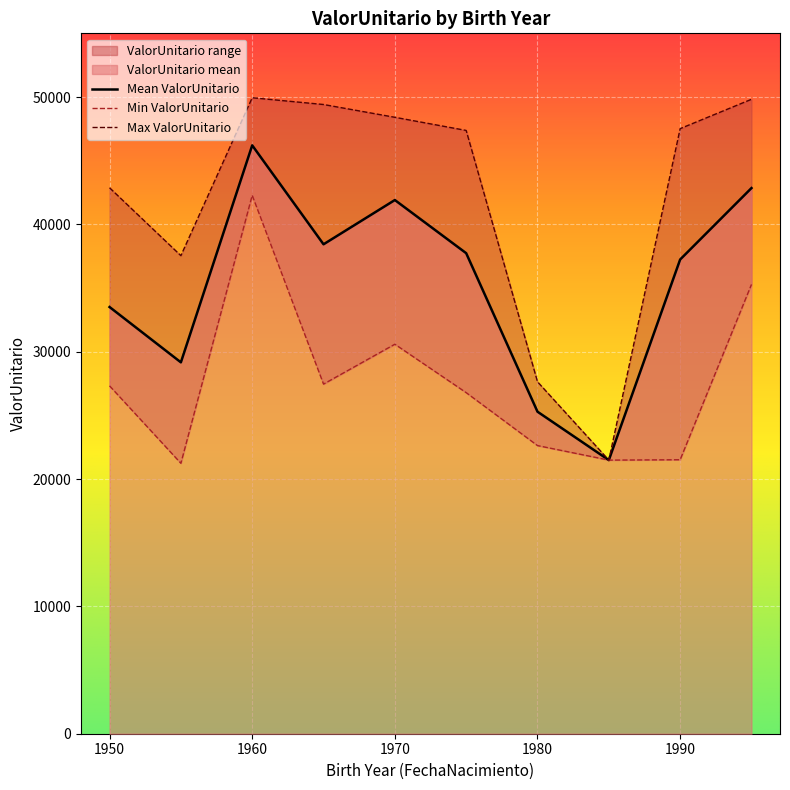

The Mean ValorUnitario series shows 55636.7 at 1990. True or false?

False